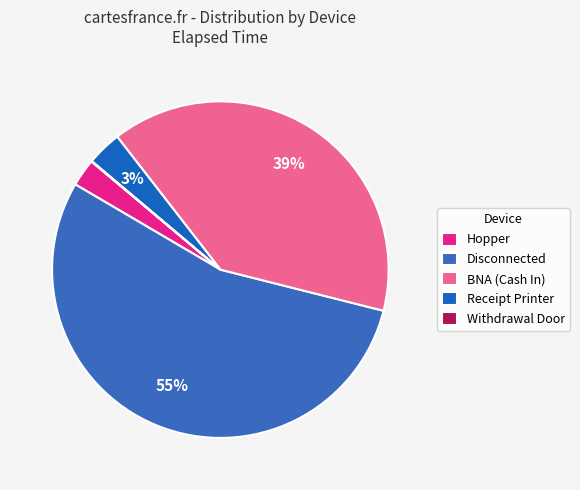

Does Disconnected account for over 50% of the chart?

Yes